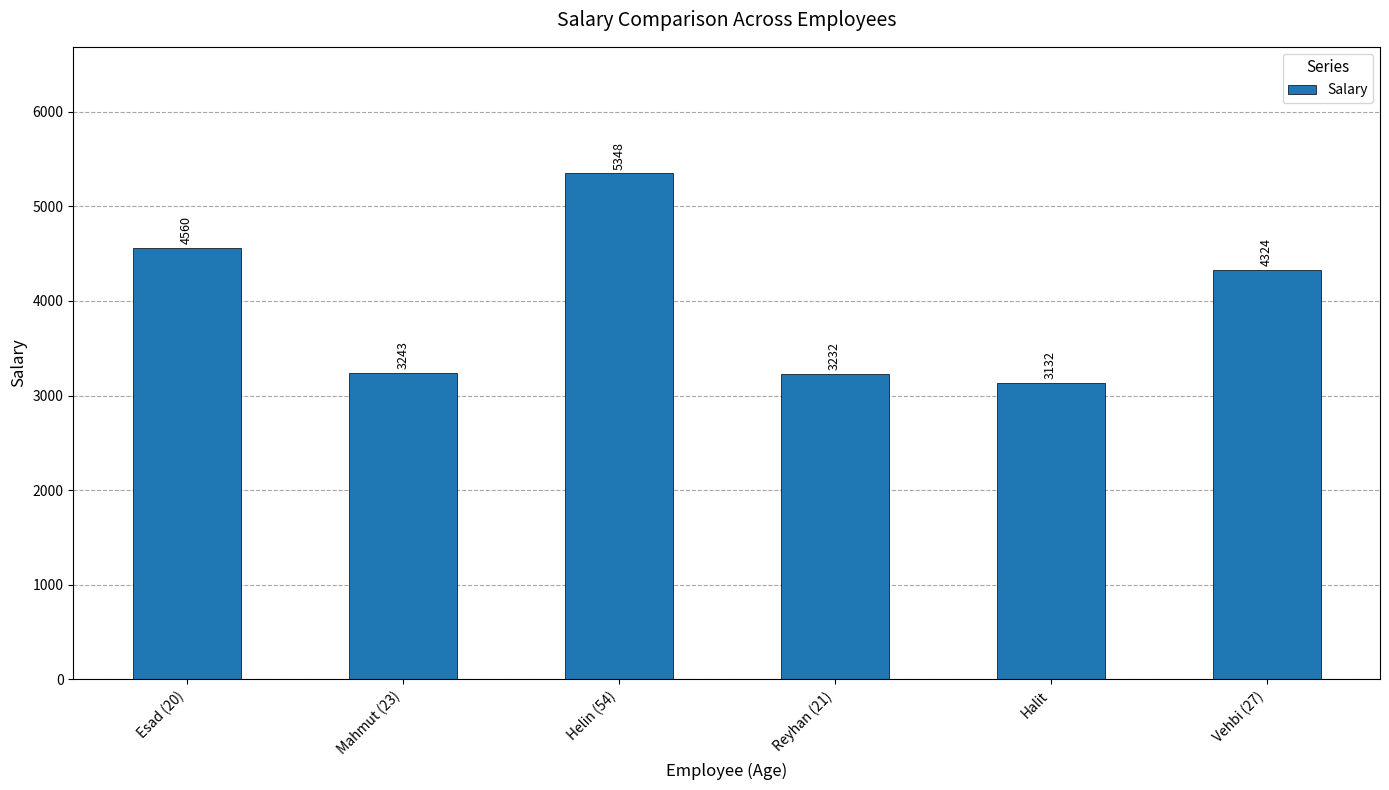

What is the label of the 4th bar from the left?

Reyhan (21)